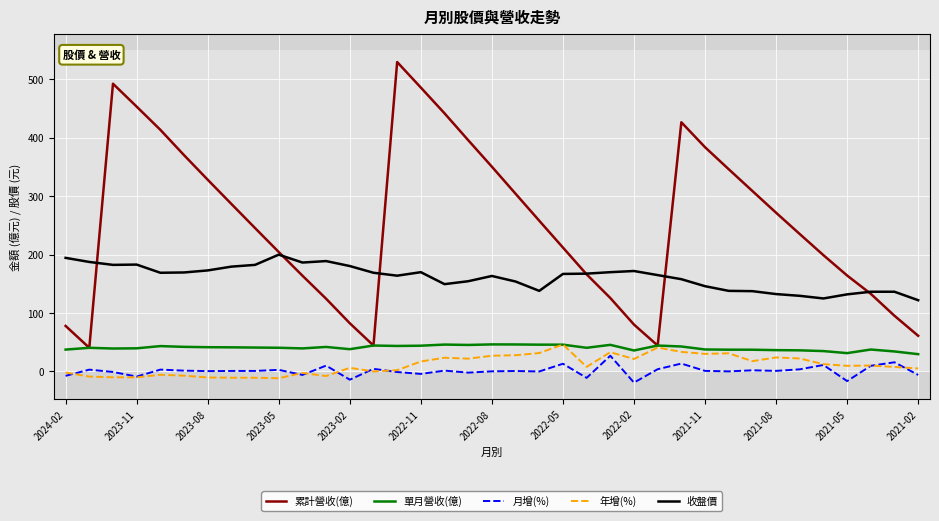

What is the minimum value shown in the chart?

-19.1